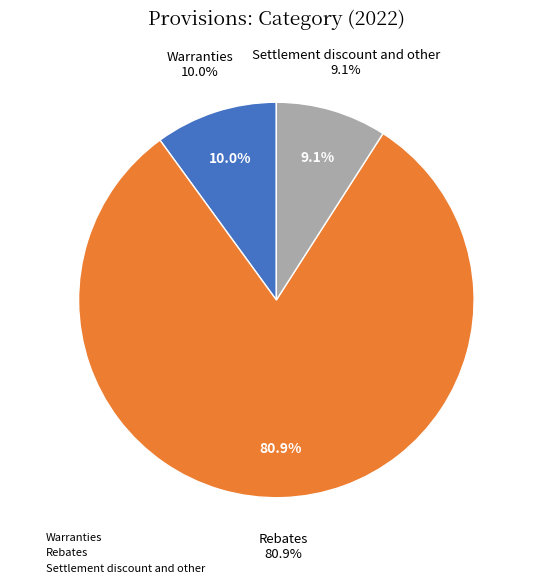

Between Rebates and Warranties, which is larger?

Rebates